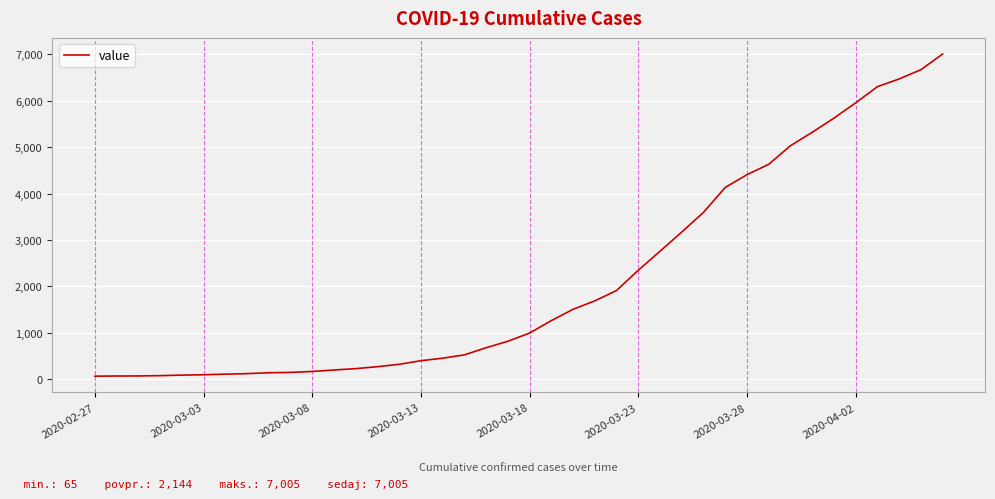

What is the difference between the maximum and minimum values?

6940